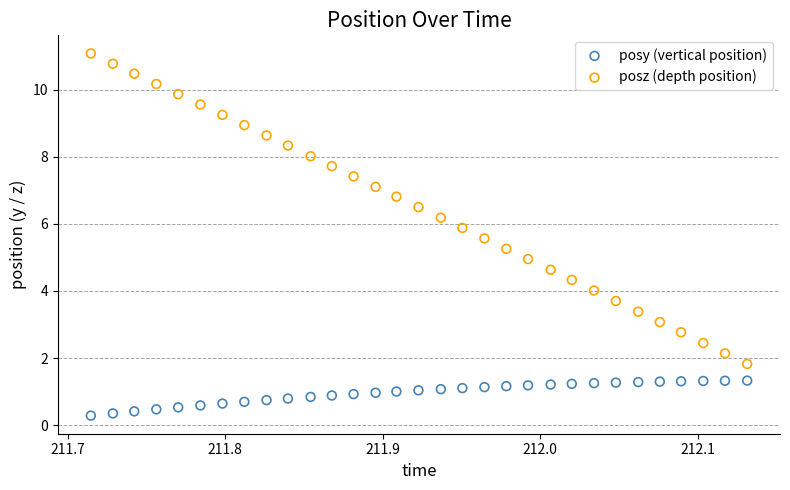

What is the X range (max minus min) for the scatter plot?

0.4